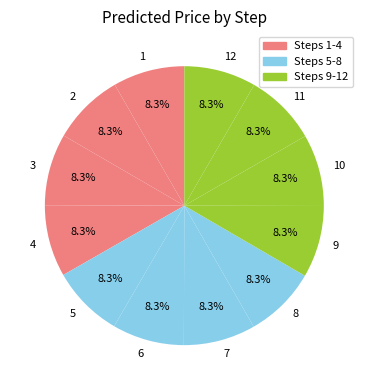

What is the ratio of the value at 4 to the value at 6?

1.0